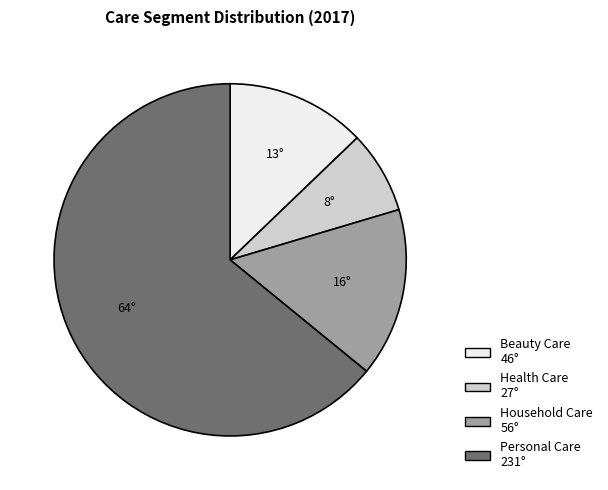

Rank the categories by value from highest to lowest.

Personal Care, Household Care, Beauty Care, Health Care